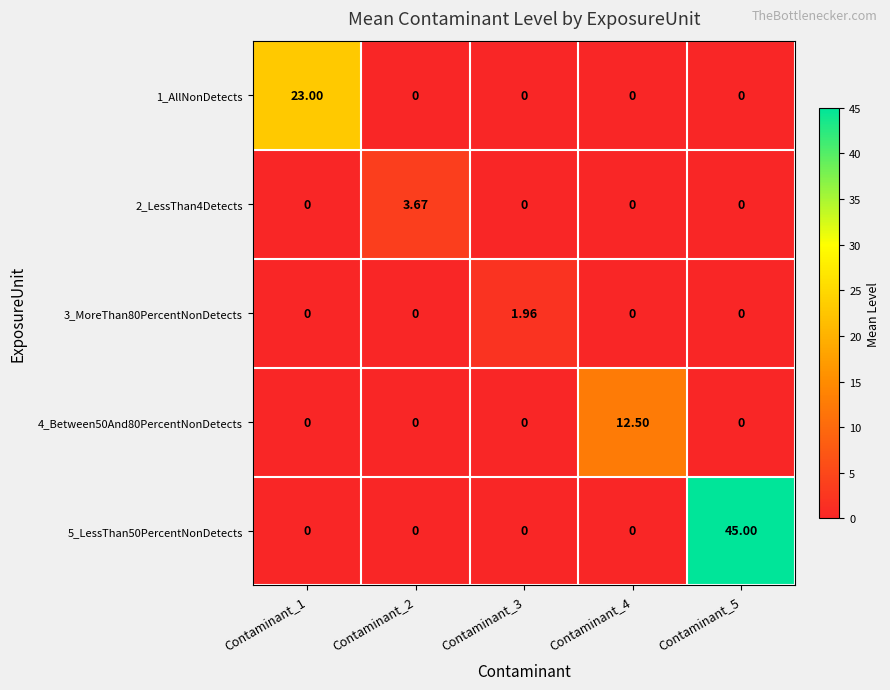

How many data points does each series have?

5